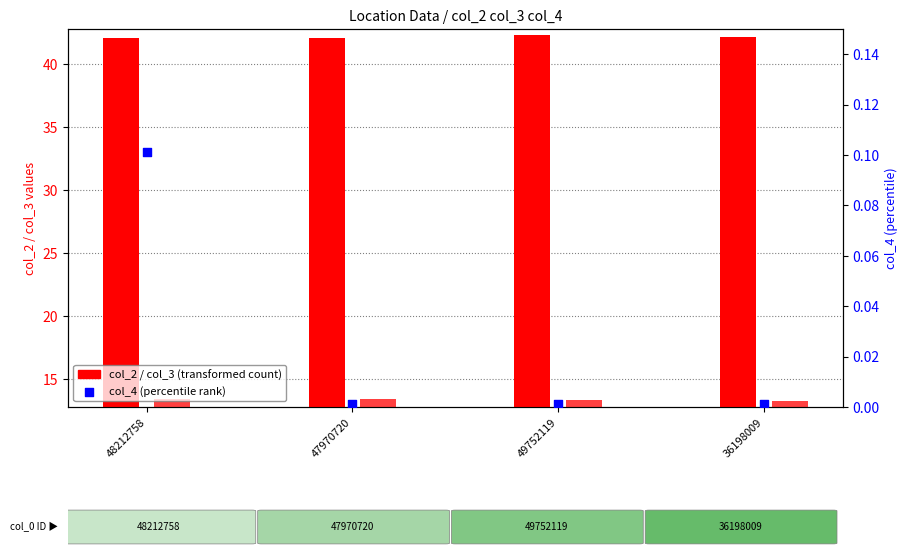

Which series has the largest total across all categories?

col_2